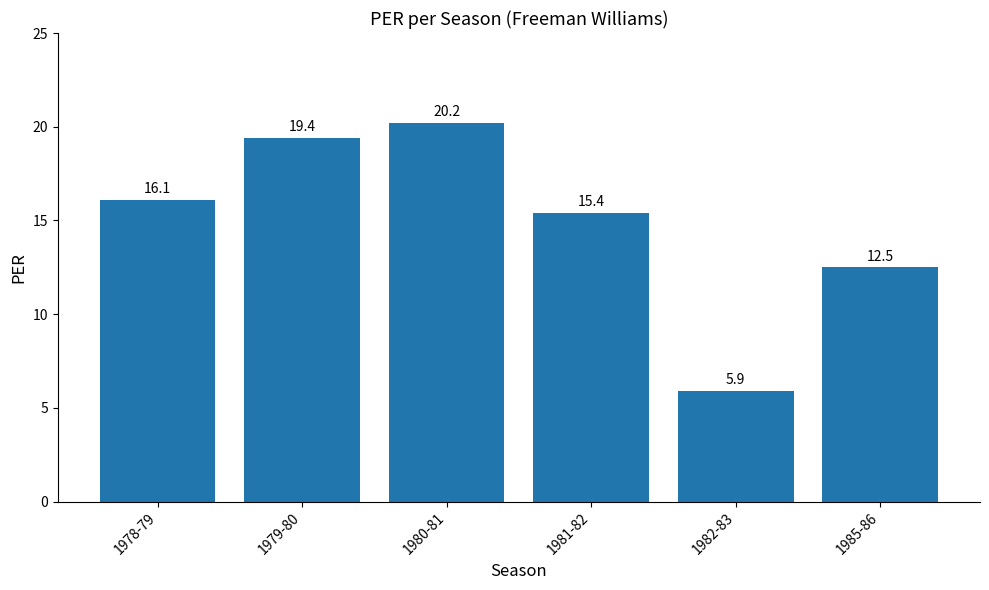

Which has a higher value, 1982-83 or 1979-80?

1979-80